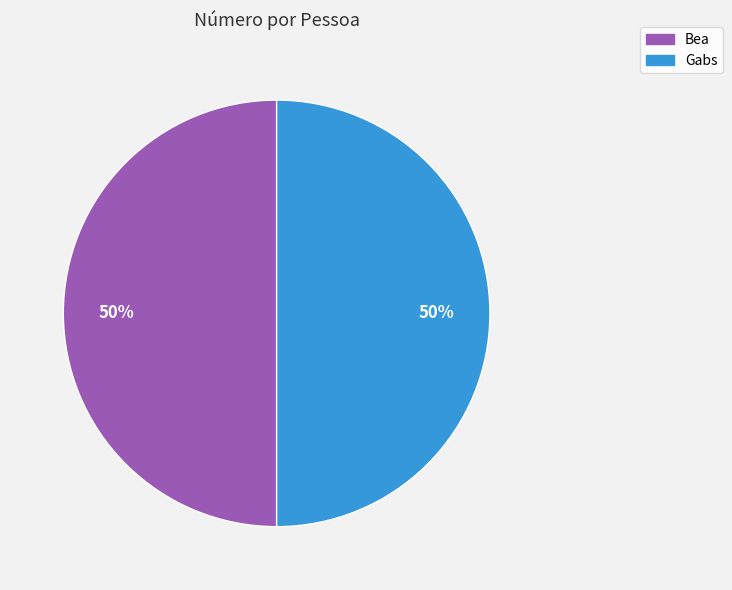

To the nearest percent, what is the combined percentage of Gabs and Bea?

100%